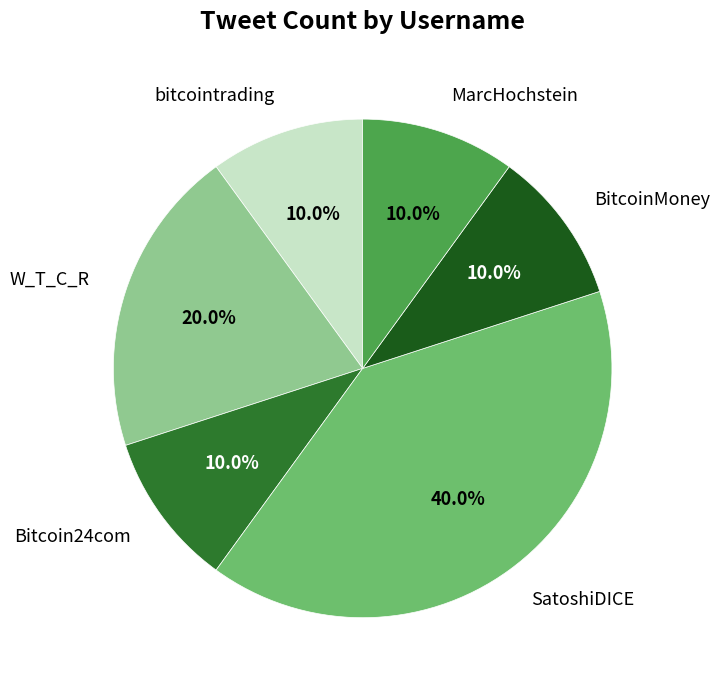

Approximately how many times larger is the value at SatoshiDICE compared to bitcointrading?

4.0